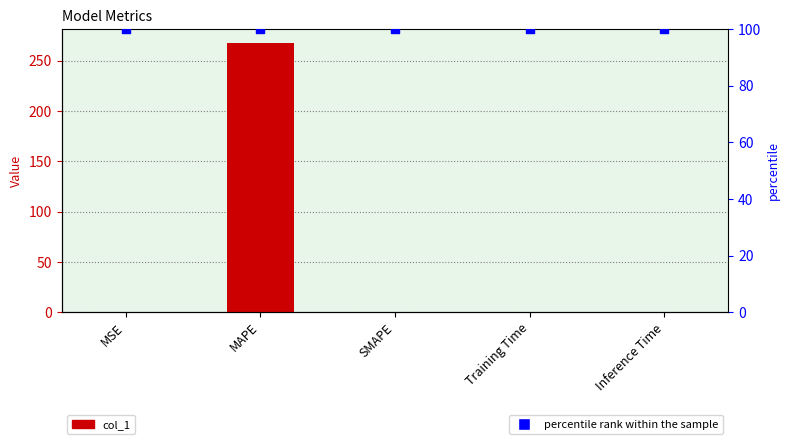

Is the value of percentile rank within the sample at MAPE greater than the value of col_1 at Training Time?

Yes